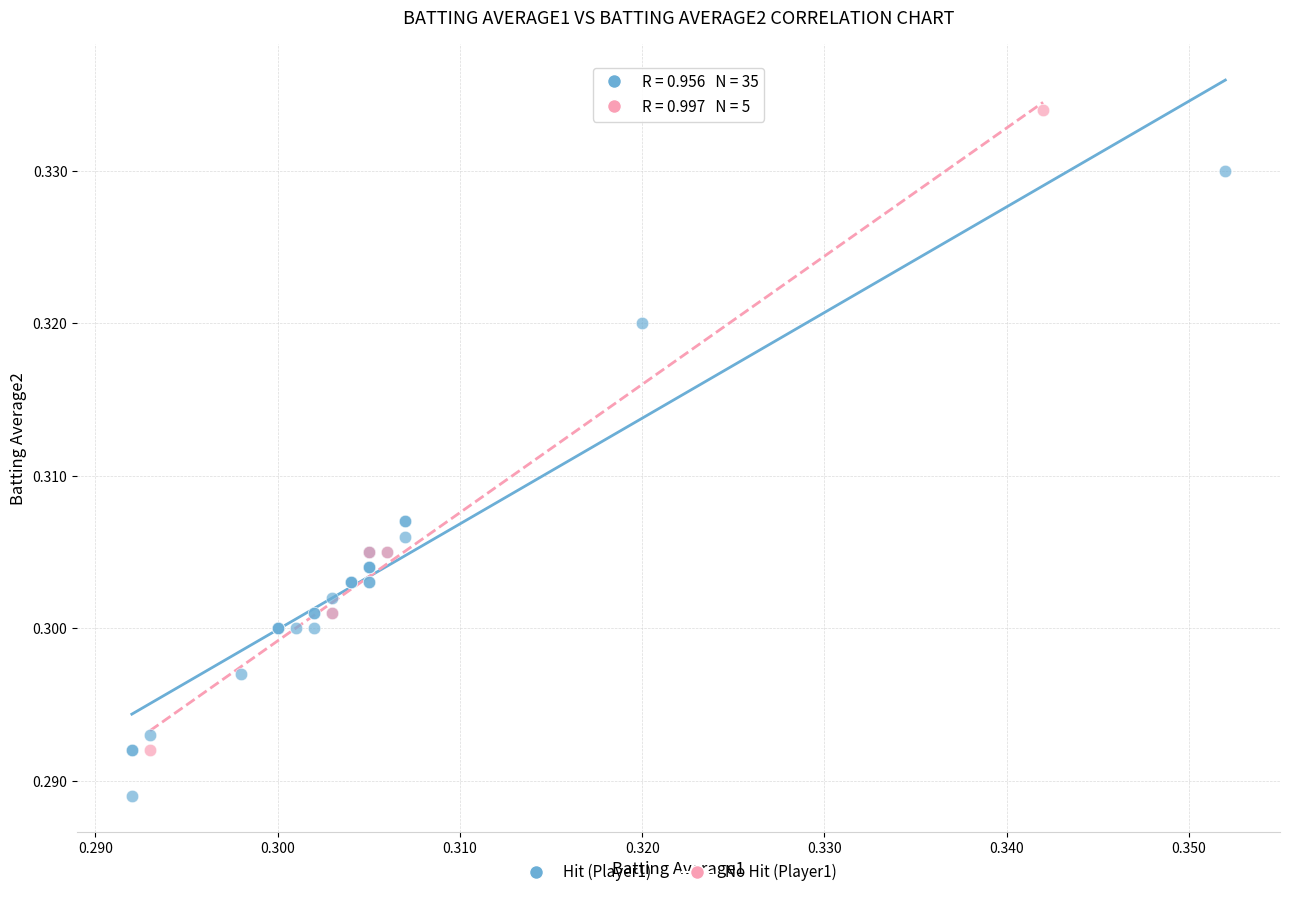

Which series reaches the minimum Y coordinate?

Hit (Player1)